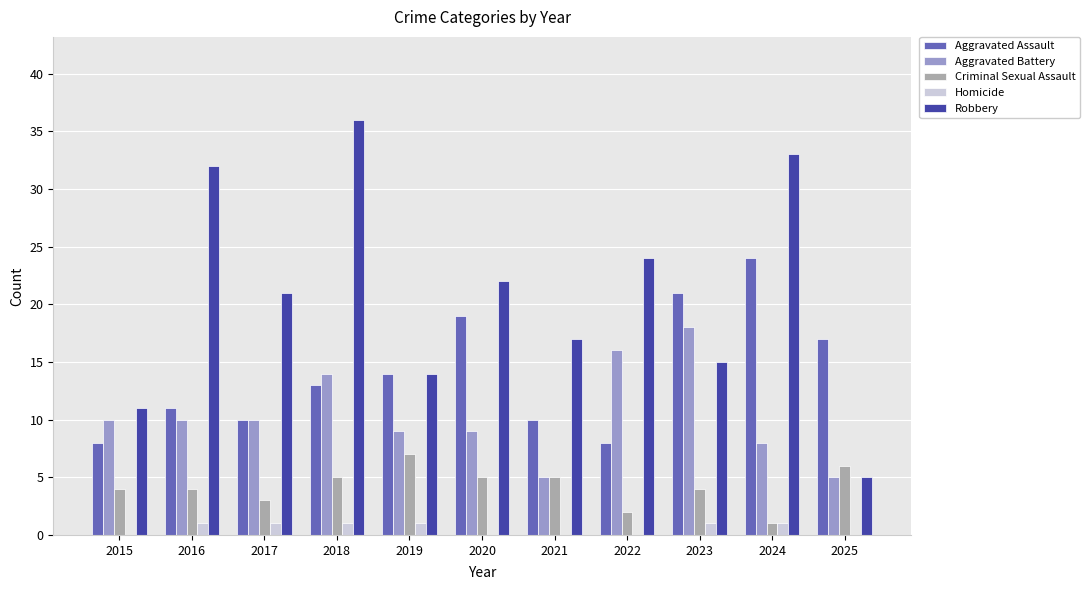

What is the spread (max minus min) of values at 2024?

32